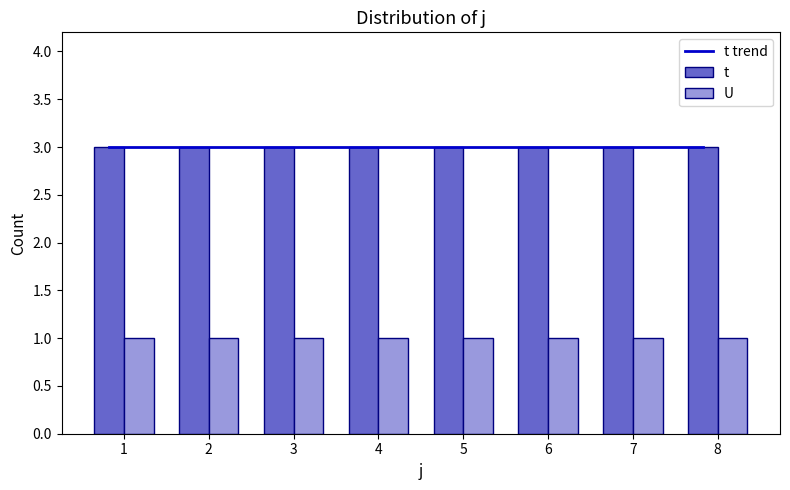

Count the number of categories in the chart.

8